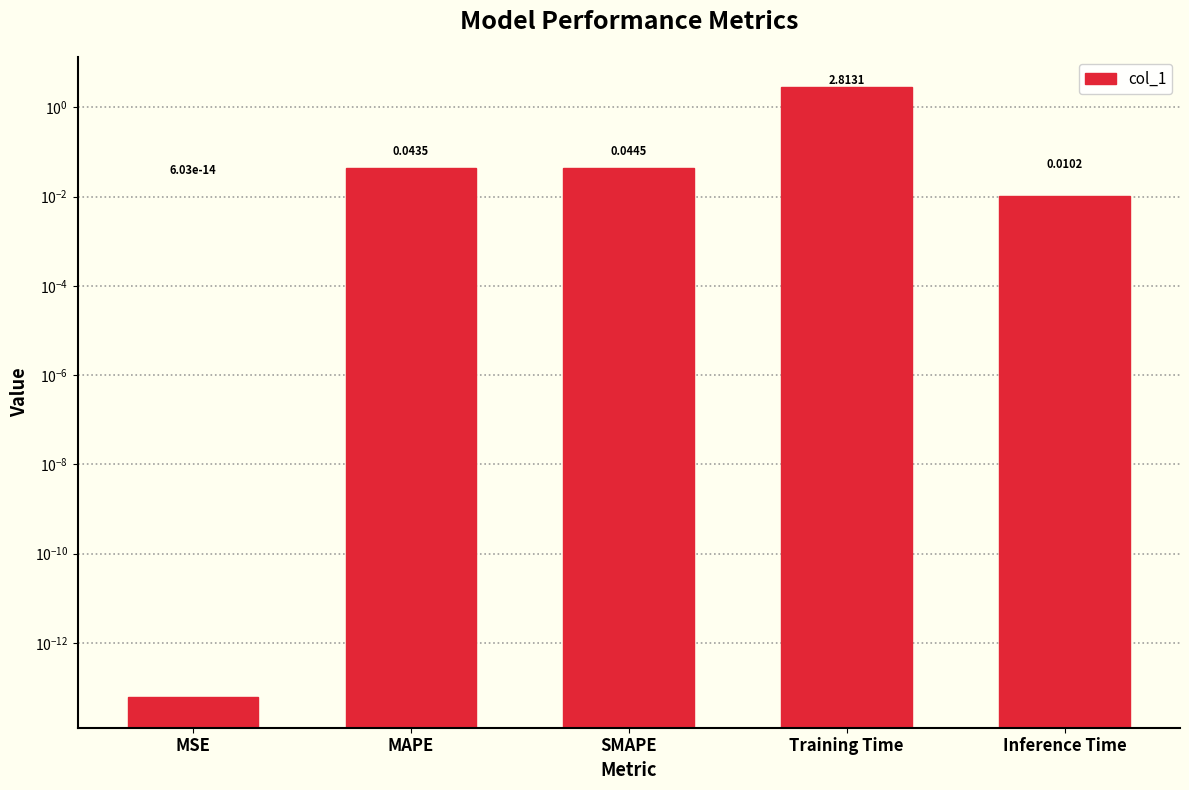

What is the label of the 3rd bar from the right?

SMAPE